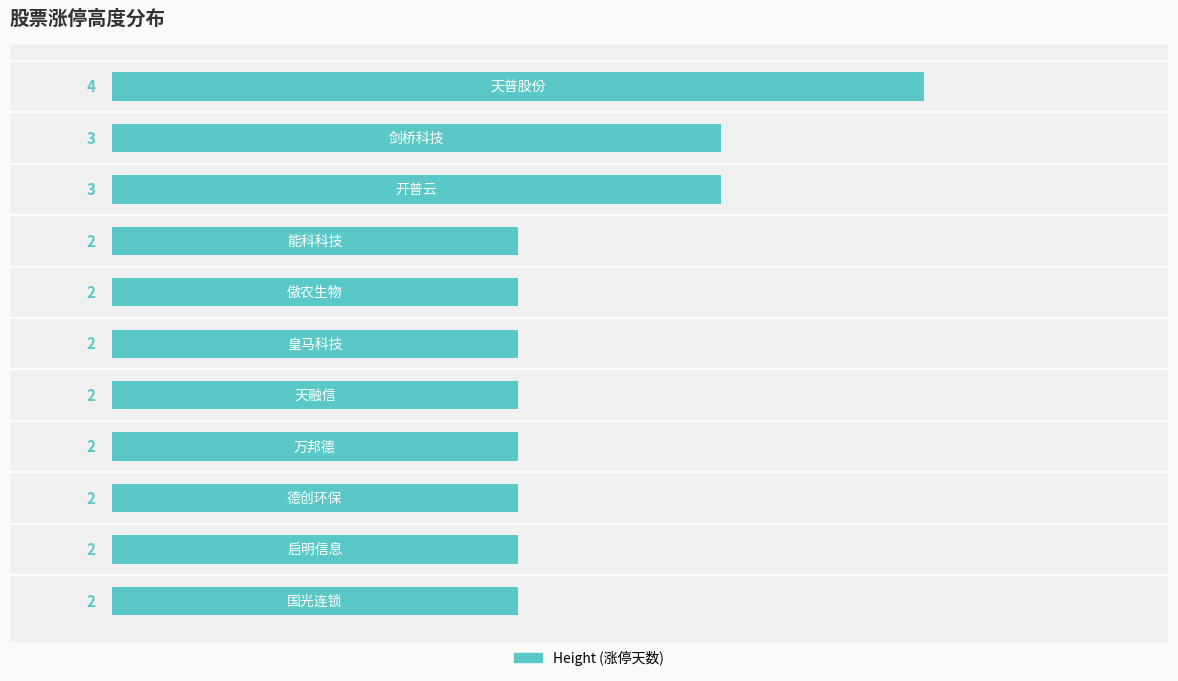

Reading bottom to top, what are all the values shown in this chart?

2	2	2	2	2	2	2	2	3	3	4